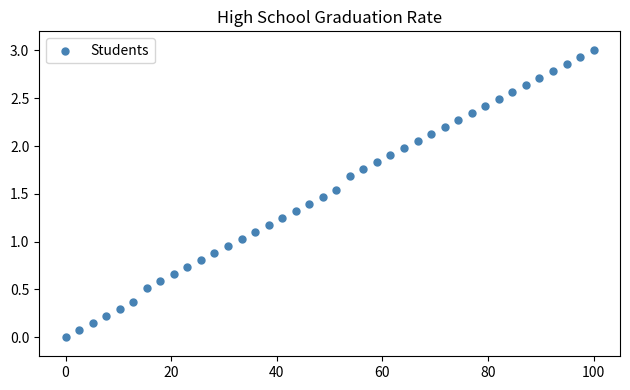

What is the range of X values (max minus min)?

100.0